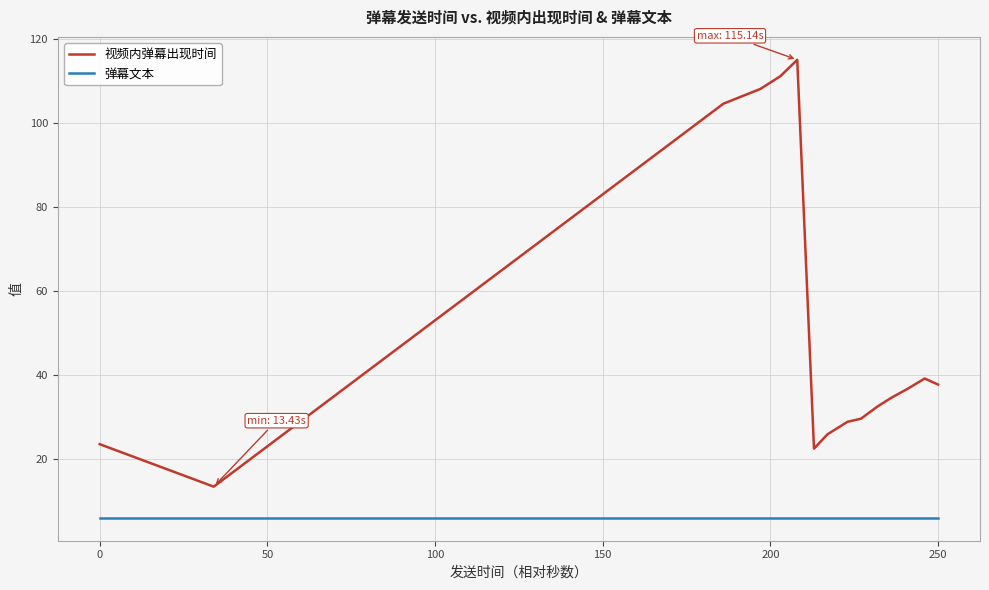

Which series has the largest total across all categories?

视频内弹幕出现时间